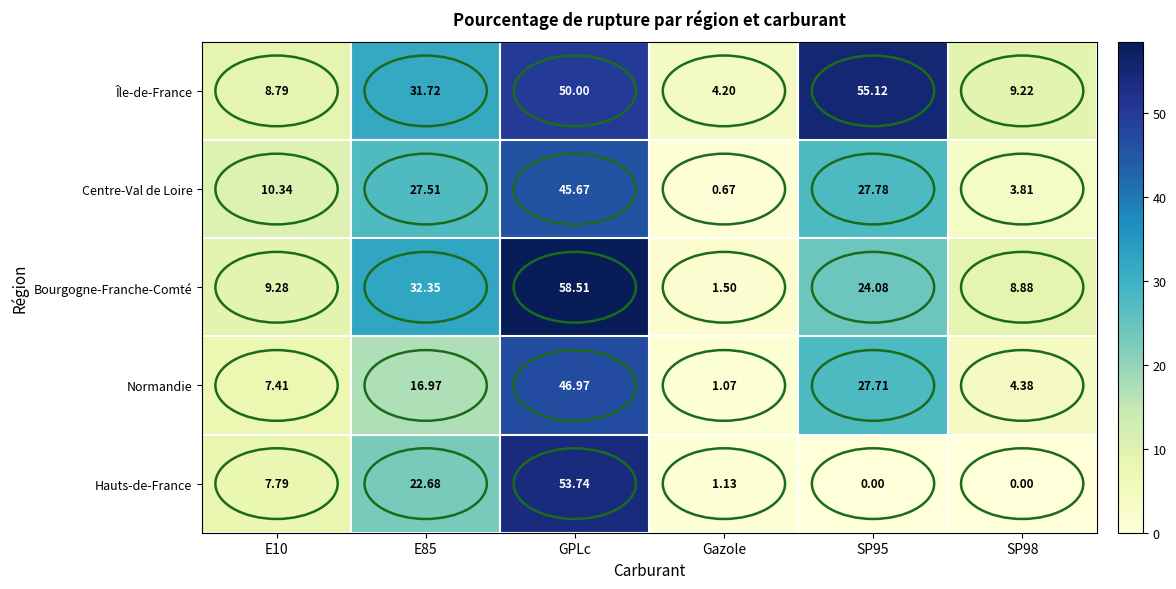

Is the value of Hauts-de-France at E10 greater than the value of Bourgogne-Franche-Comté at SP95?

No